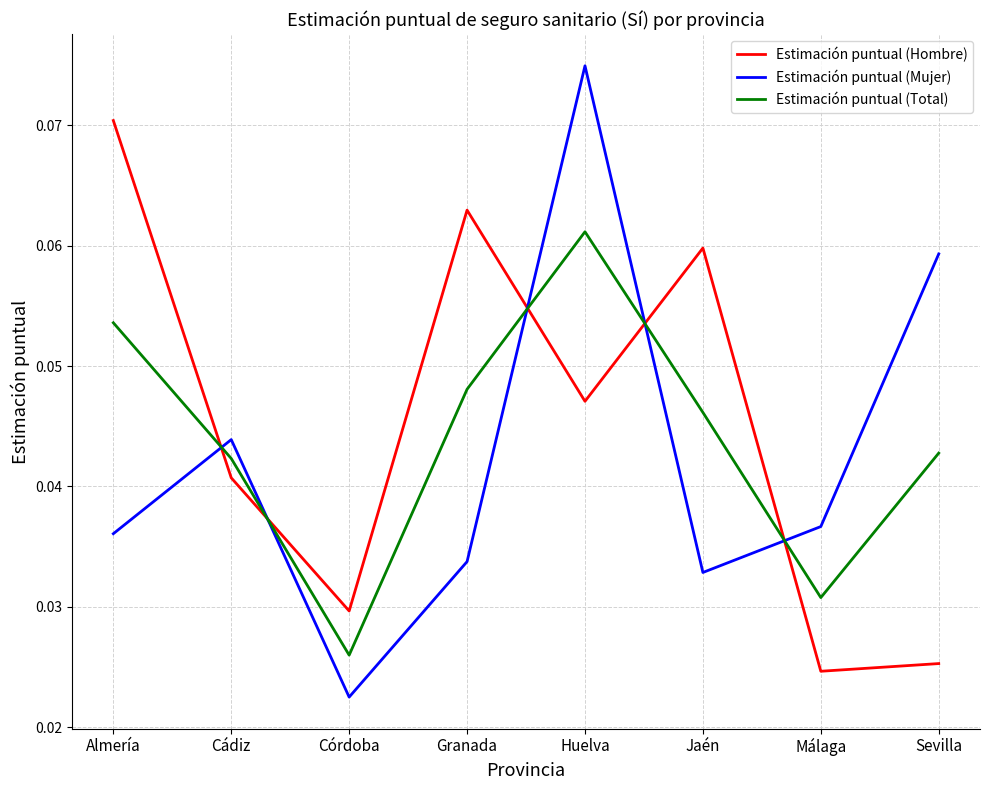

List the series in order of their overall mean, highest first.

Estimación puntual (Hombre), Estimación puntual (Total), Estimación puntual (Mujer)